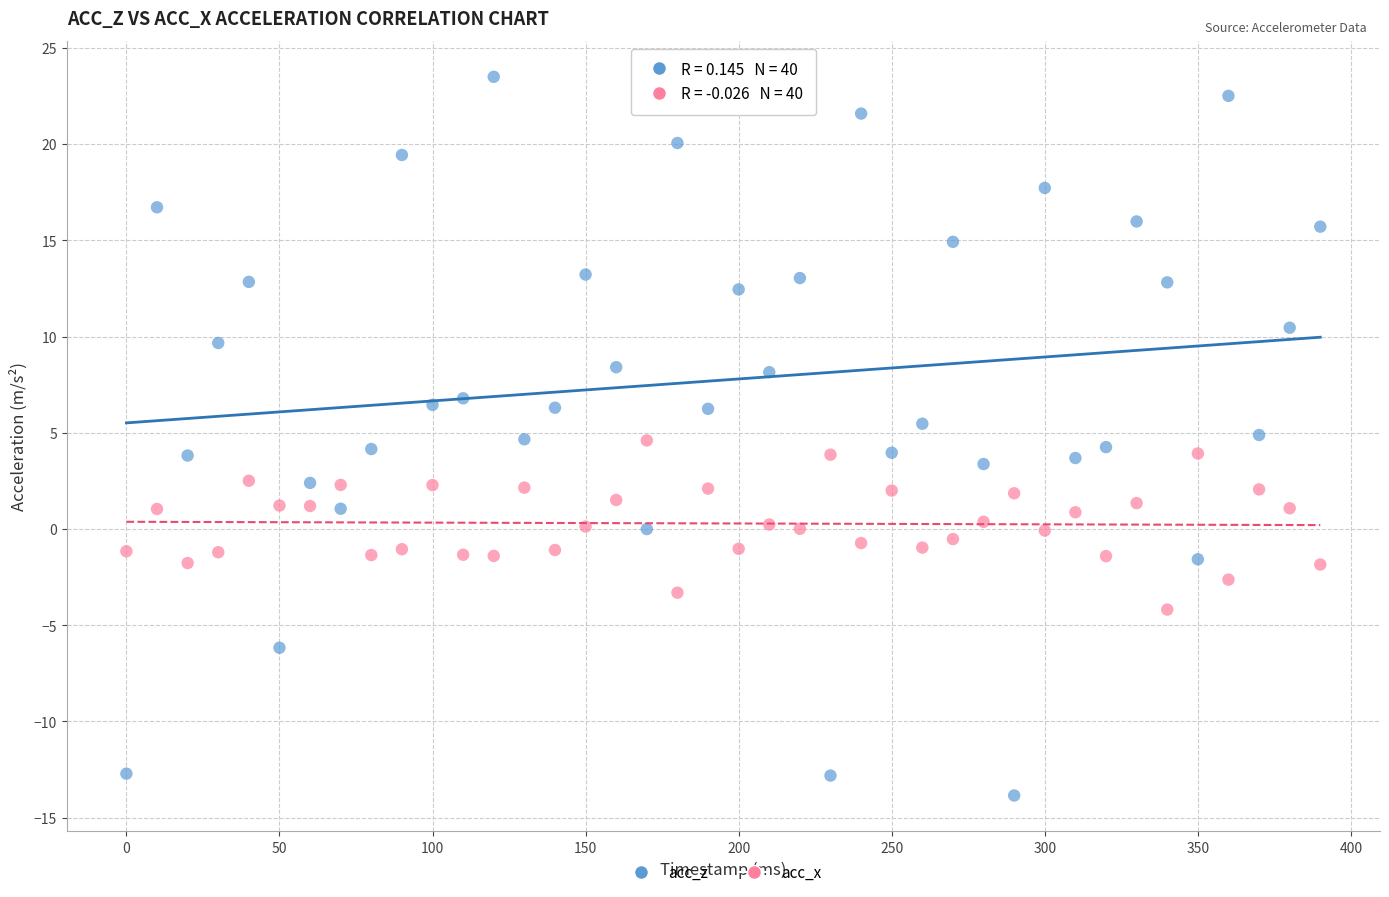

Which series has the widest spread of Y values?

acc_z